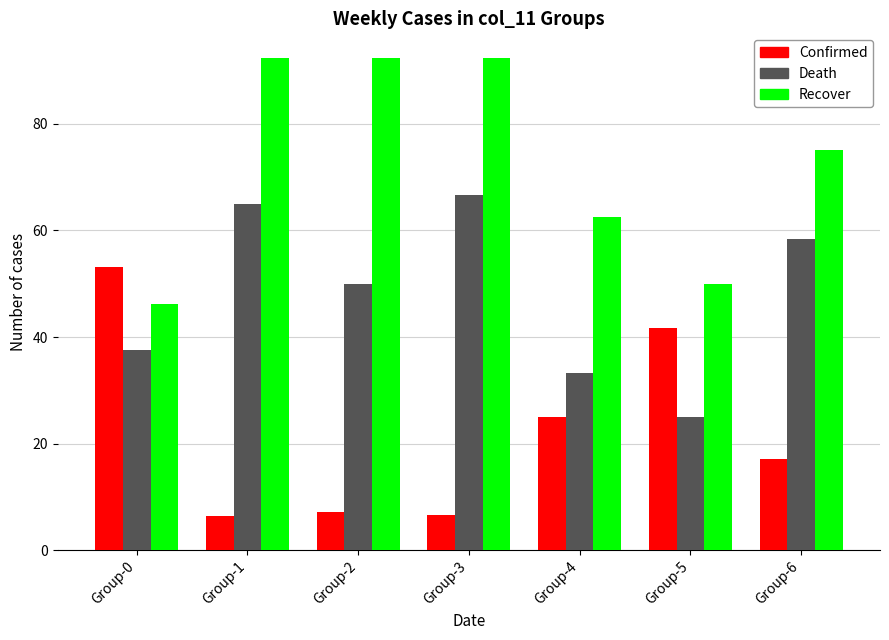

What is the total value across all series at Group-6?

150.5